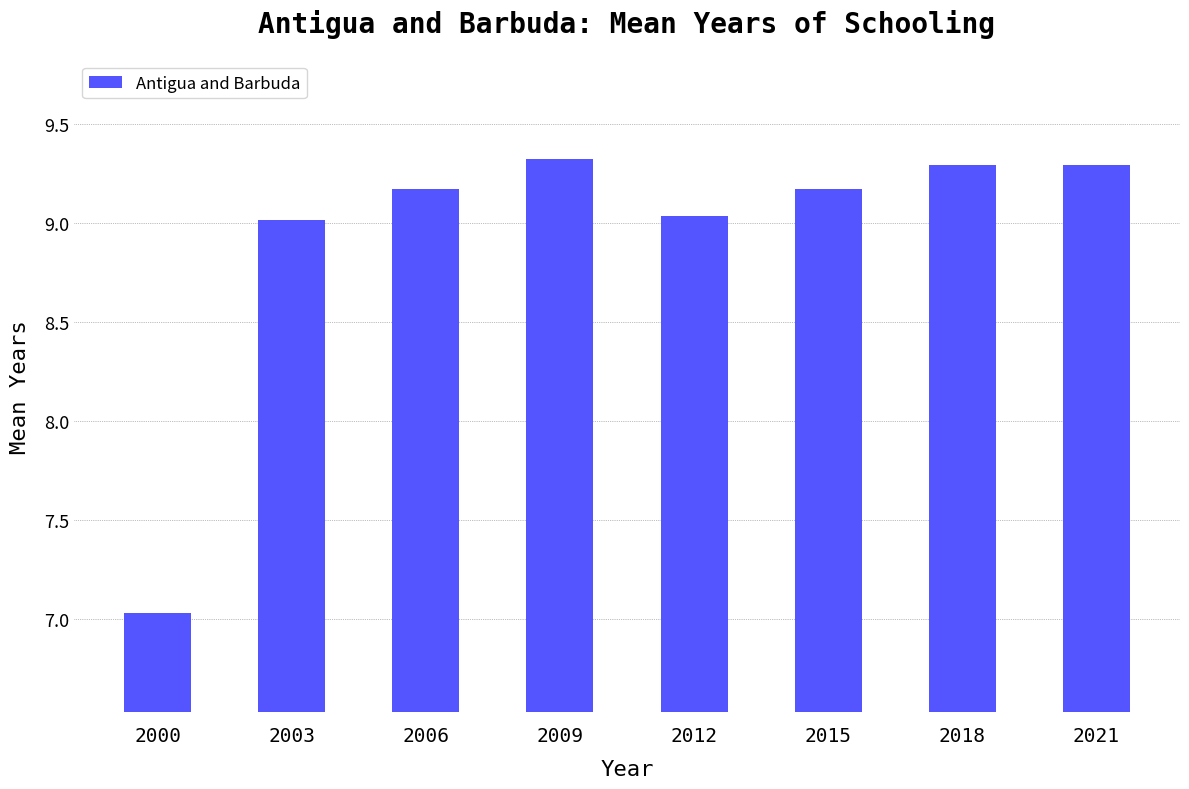

The value at 2012 is 9.0. True or false?

True